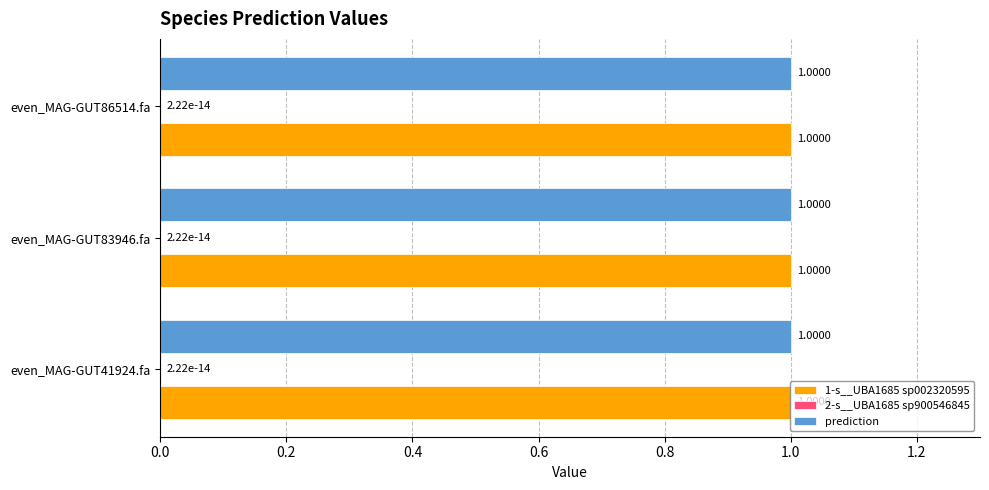

What is the sum of the 1-s__UBA1685 sp002320595 values at even_MAG-GUT41924.fa and even_MAG-GUT86514.fa?

2.0